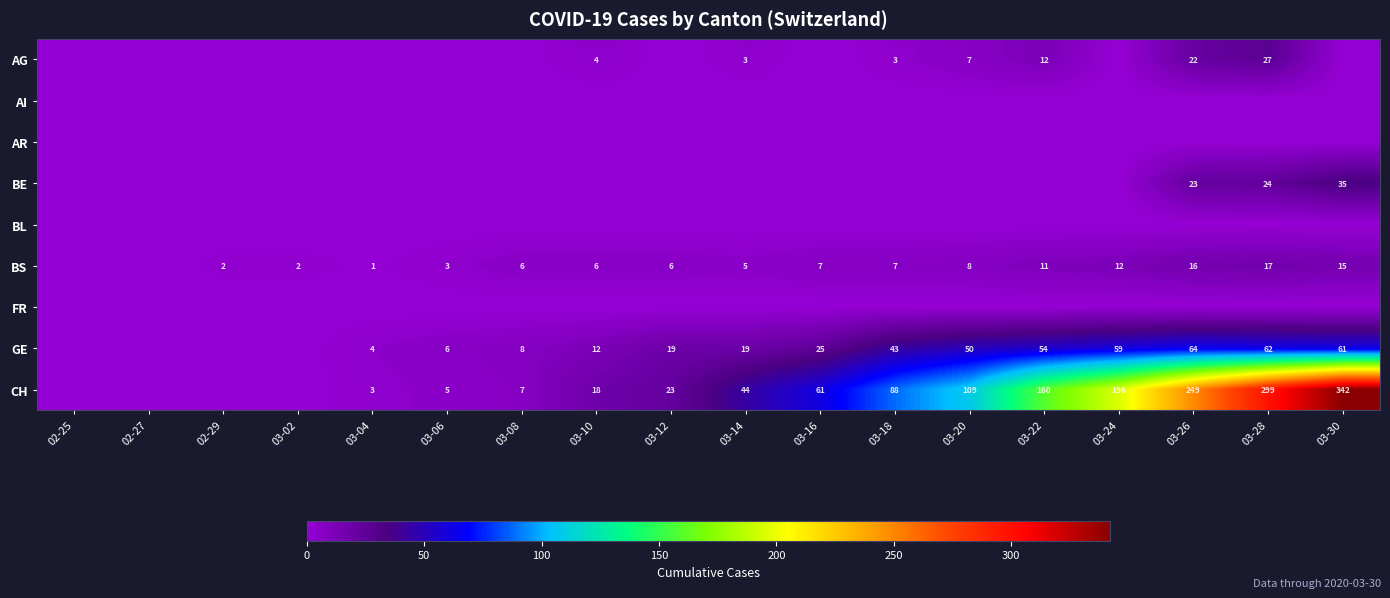

The value of AG at 03-10 is 4. True or false?

True